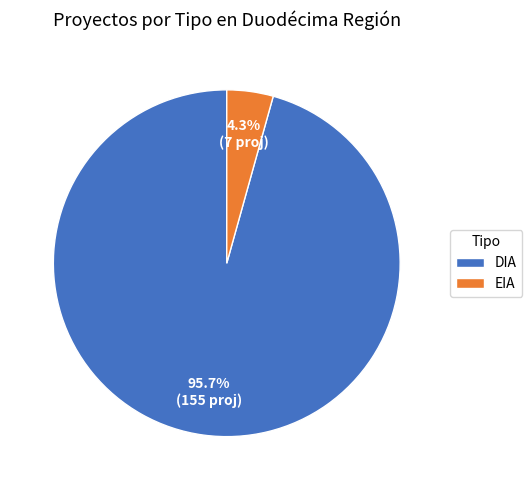

What is the total percentage of DIA and EIA?

100.0%